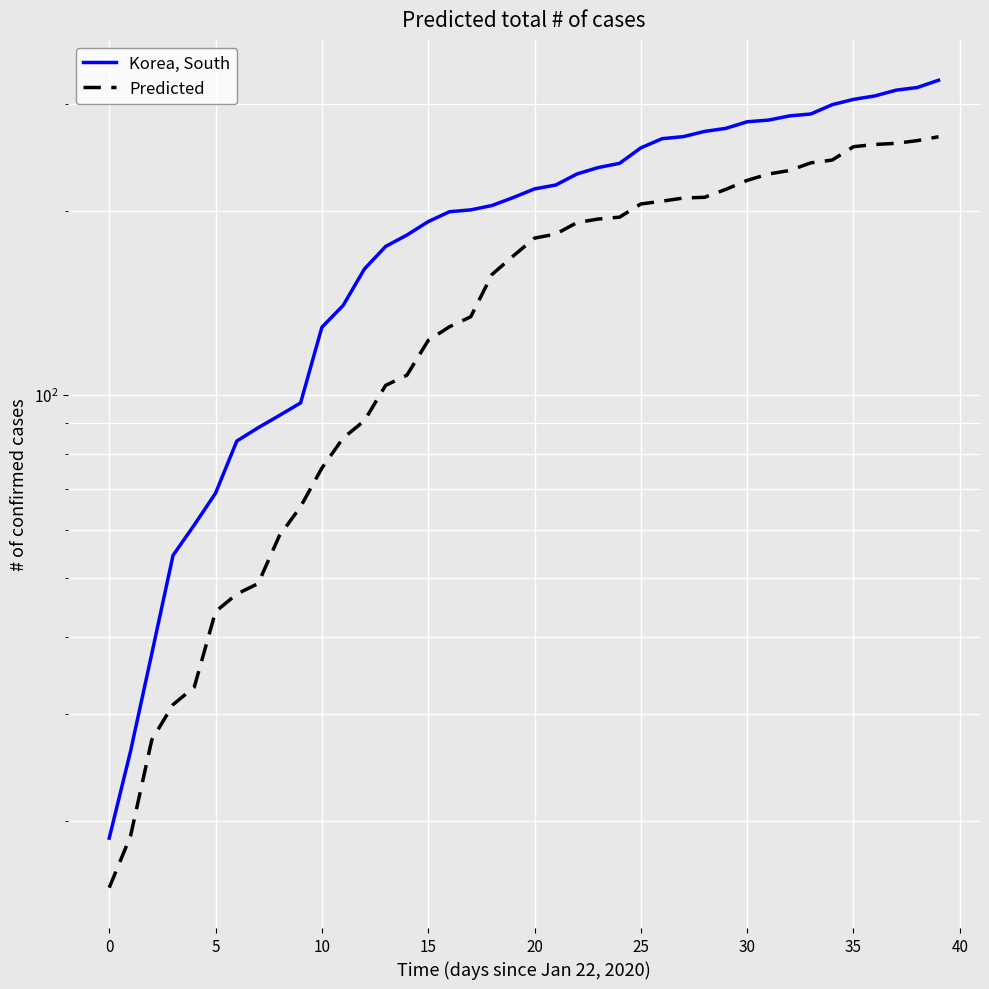

What is the total value across all series at 32?

519.7